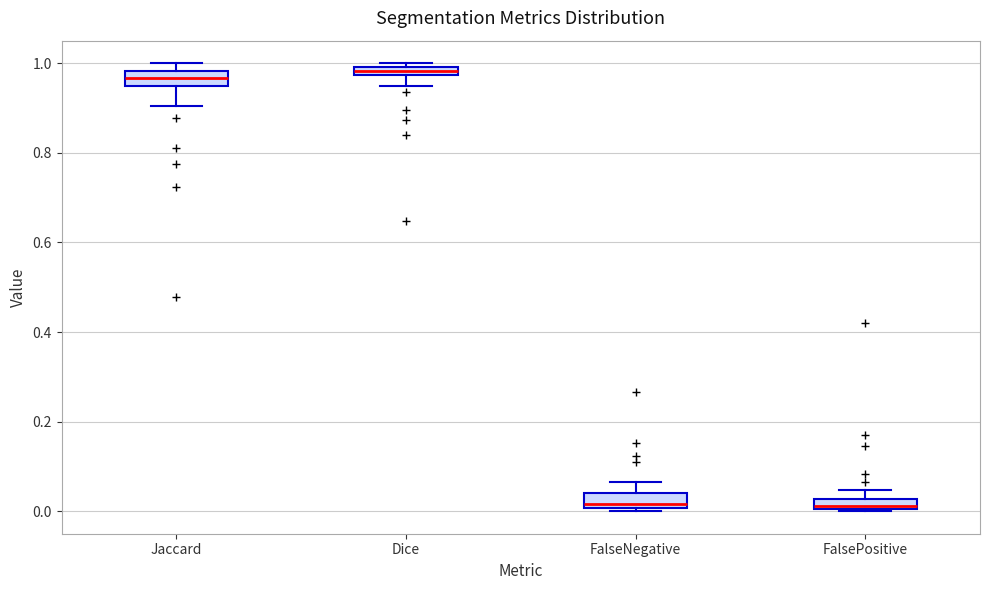

Where is the lower edge of the box for FalsePositive on the y-axis? The values are not printed on the chart, so give them approximately, as read against the axis.

0.00